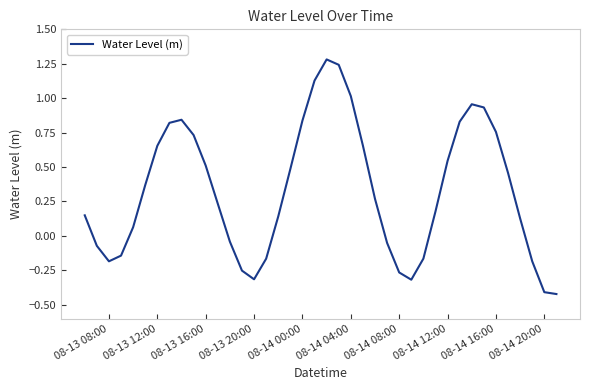

What is the greatest value displayed?

1.3